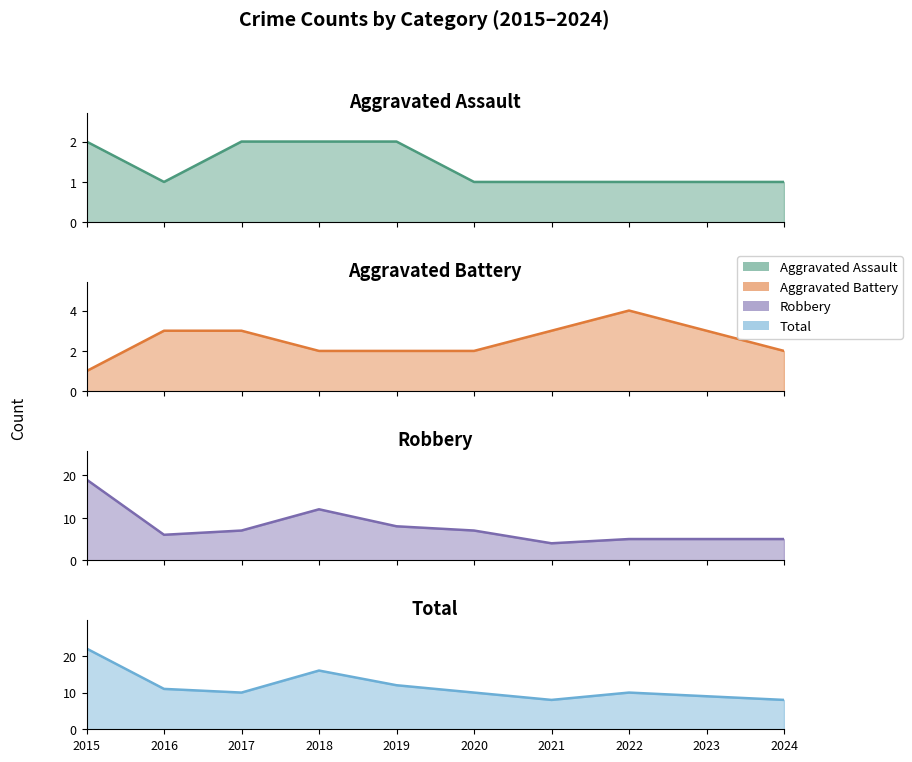

Does the chart have visible grid lines?

No